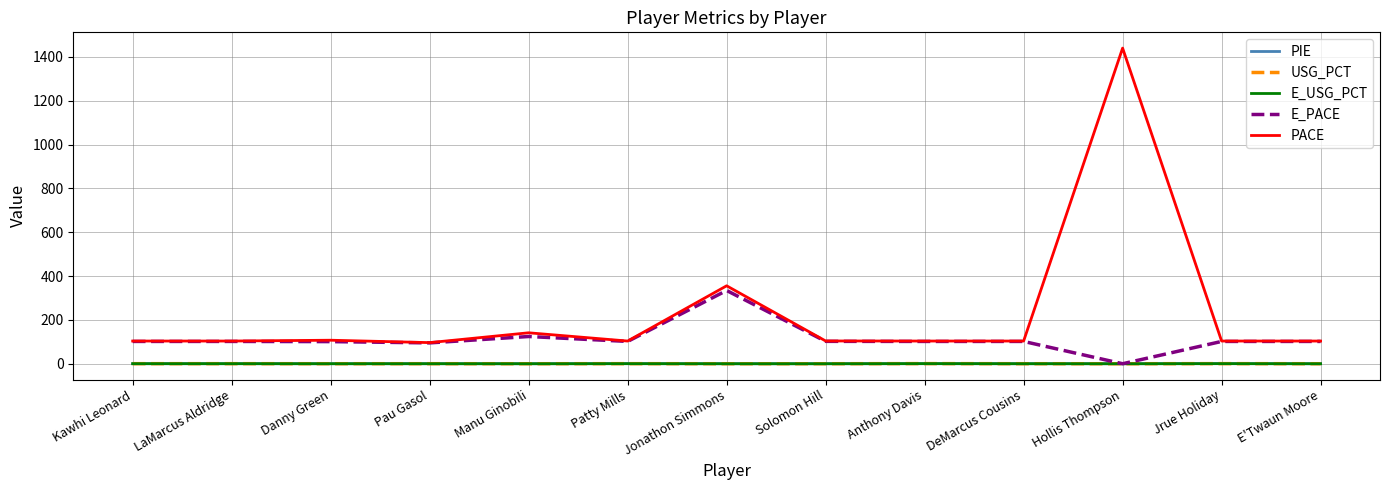

True or false: E_USG_PCT has a value of 0.0 at Solomon Hill.

True